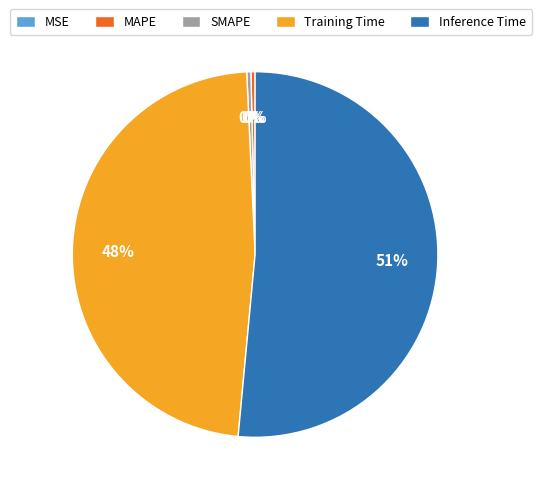

Between Training Time and Inference Time, which is larger?

Inference Time